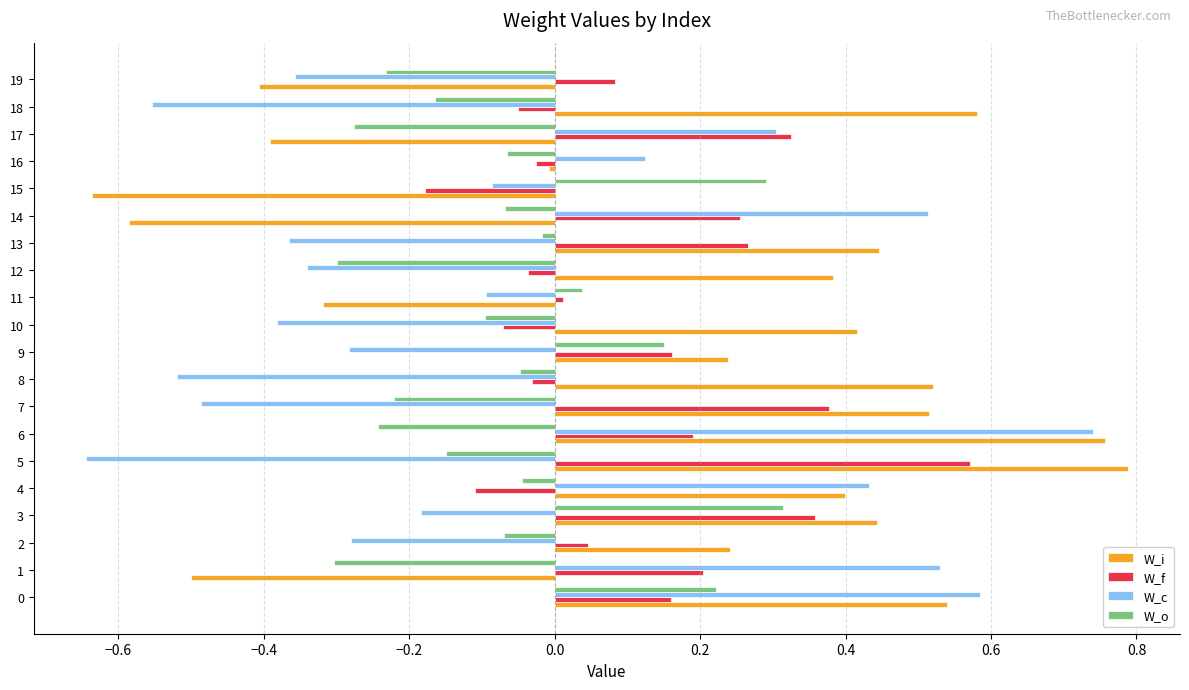

Which series changed the most between 4 and 12?

W_c